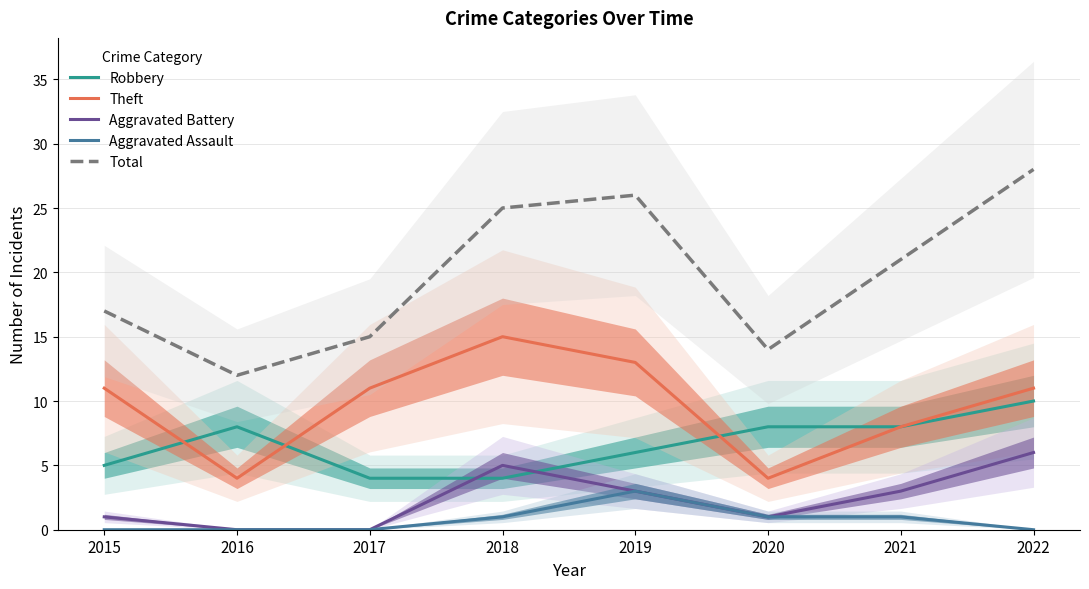

At how many categories does at least one series exceed 12?

7